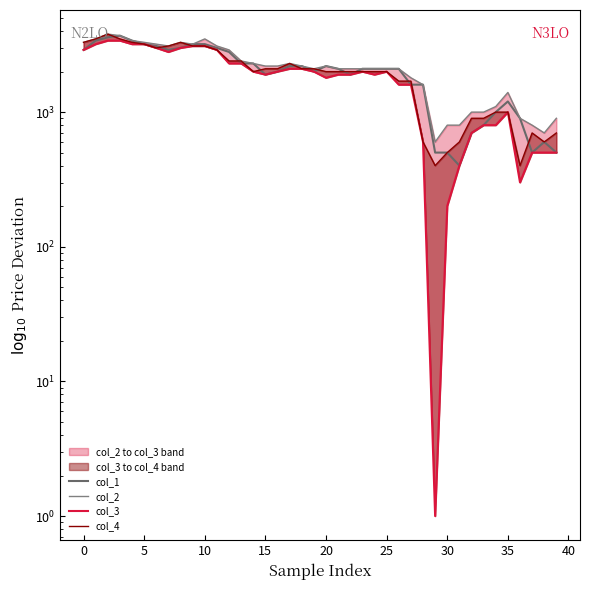

What is the approximate value of col_2 at 16?

2201.0